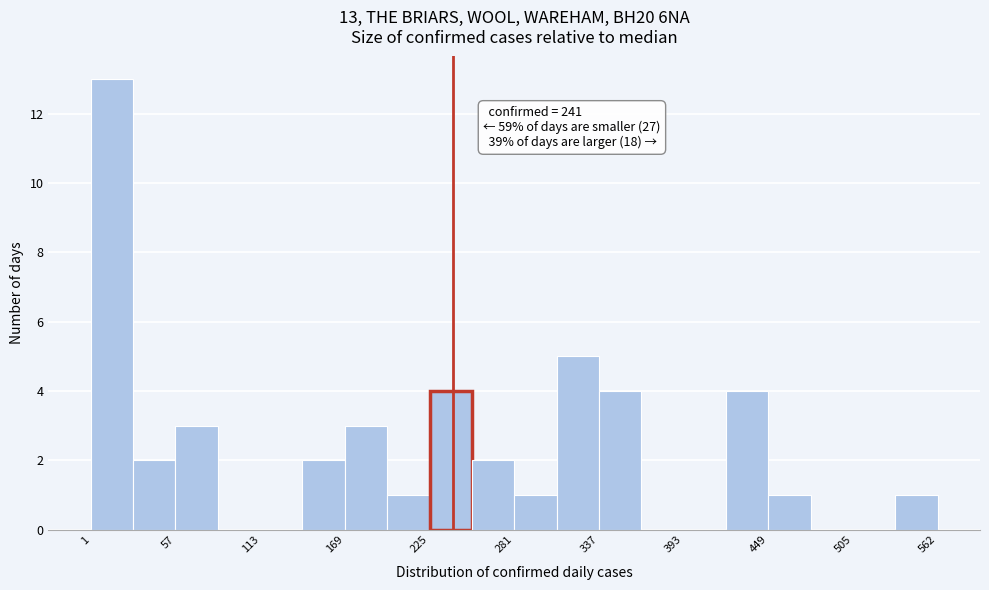

Around what value on the x-axis is the tallest bar? Give the approximate position of its centre, as read against the axis.

20